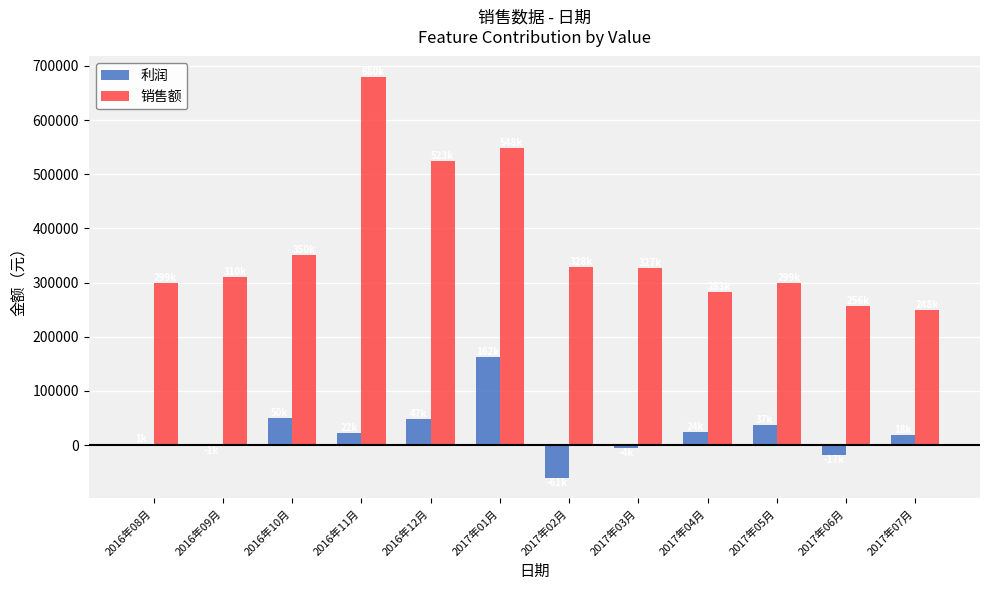

What are all the series names shown in the legend?

利润, 销售额